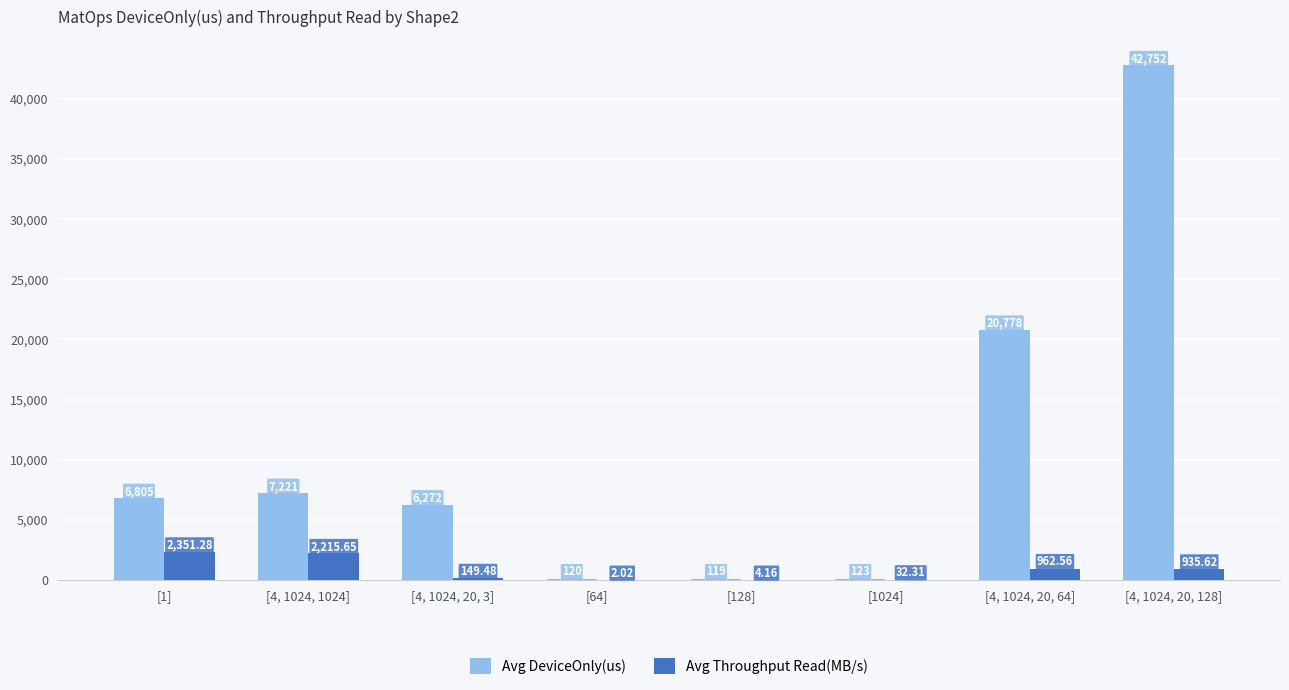

At which category is the sum across all series the highest?

[4, 1024, 20, 128]